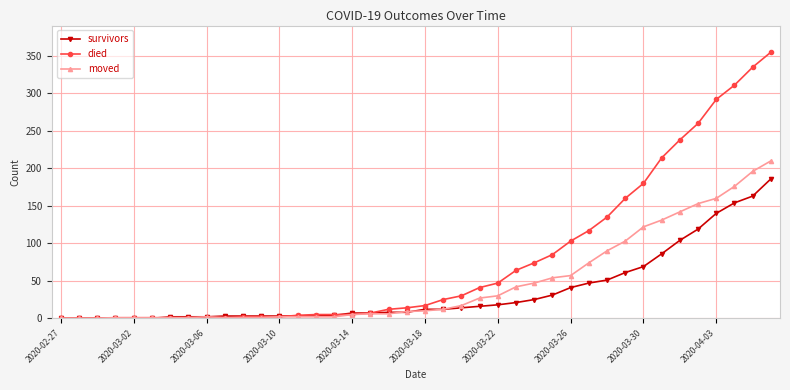

Rank the series by their maximum value, from highest to lowest.

died, moved, survivors